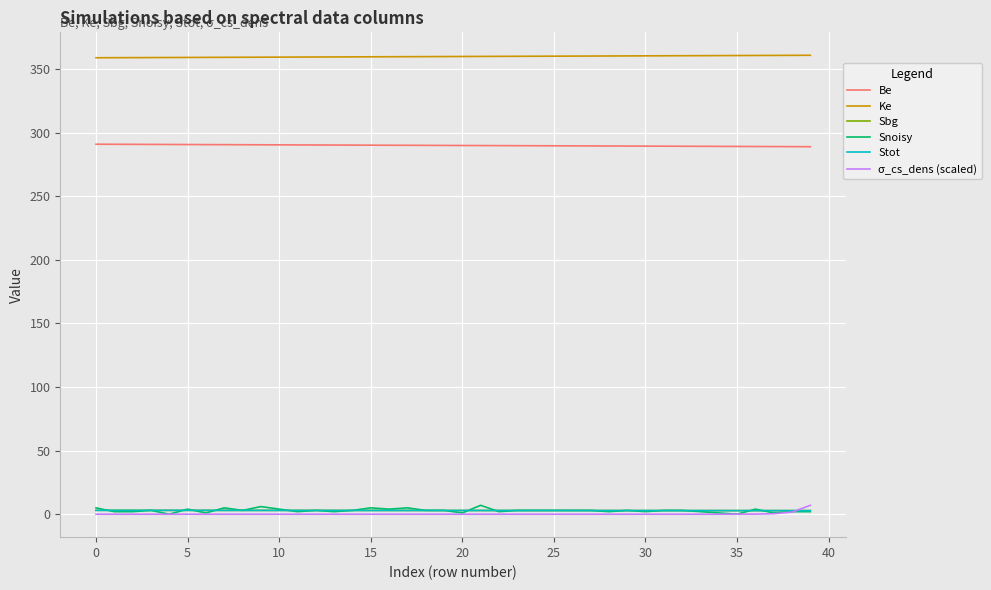

How many Snoisy values are between 2 and 4?

28